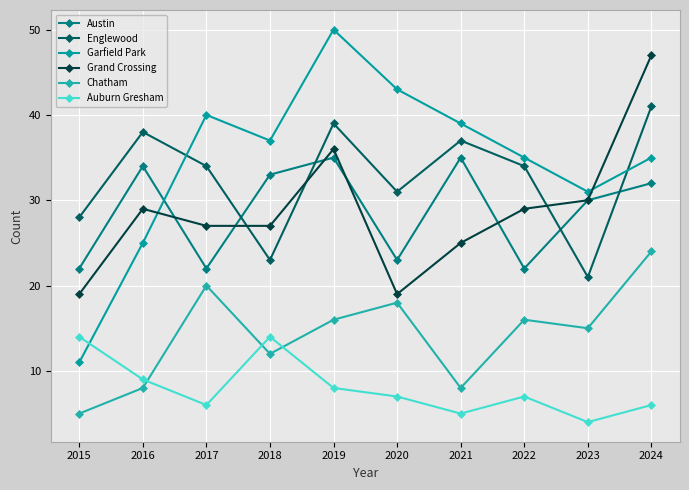

How many lines are shown in the chart?

6